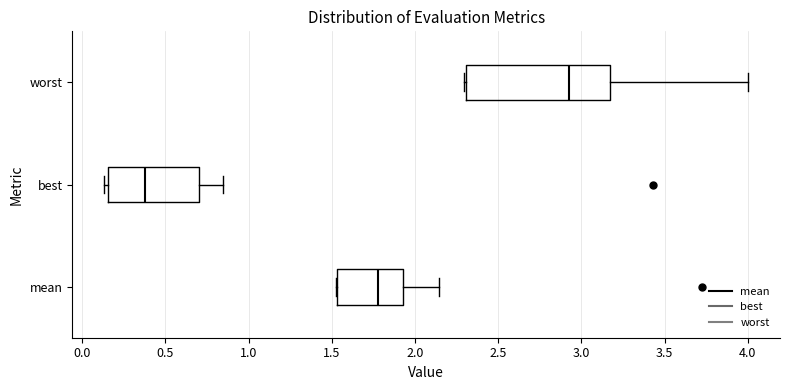

Reading bottom to top, transcribe this box plot: for each box, give where its median line is, the range the box spans, and where its two whiskers end, as read against the x-axis. The values are not printed on the chart, so give them approximately, as read against the axis.

mean: median 1.80, box 1.55 to 1.95, whiskers 1.55 to 2.15
best: median 0.40, box 0.15 to 0.70, whiskers 0.15 (just left of the box's left edge) to 0.85
worst: median 2.90, box 2.30 to 3.15, whiskers 2.30 (just left of the box's left edge) to 4.00